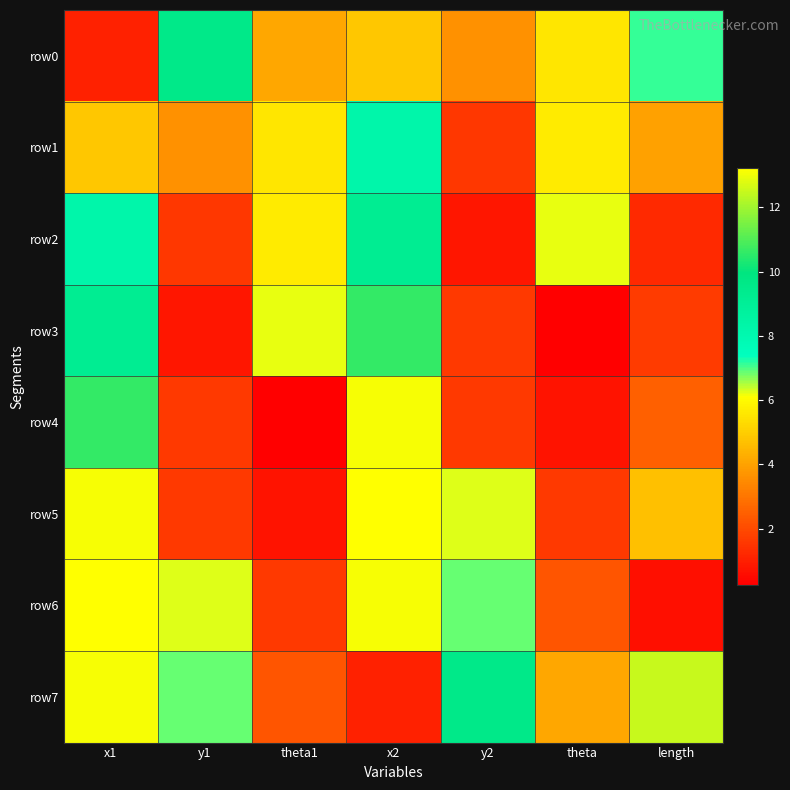

Between x2 and theta, which is larger?

theta